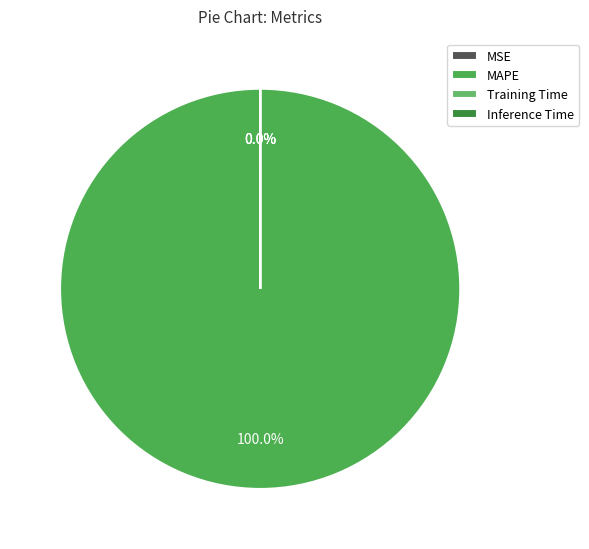

Which slice is the smallest?

Inference Time